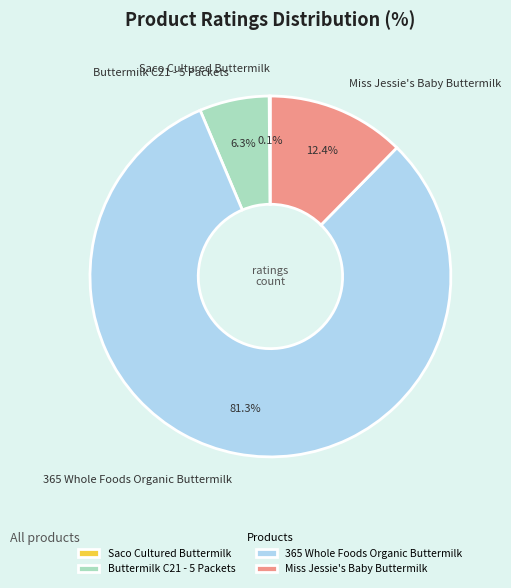

Is there a majority slice in this chart?

Yes